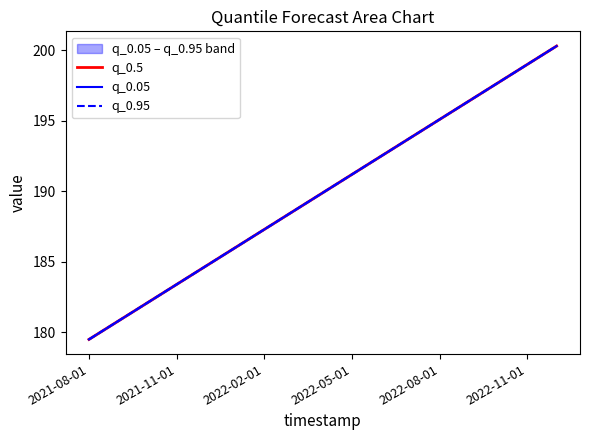

Is it true that q_0.5 equals 298.6 at 2022-02-01?

False